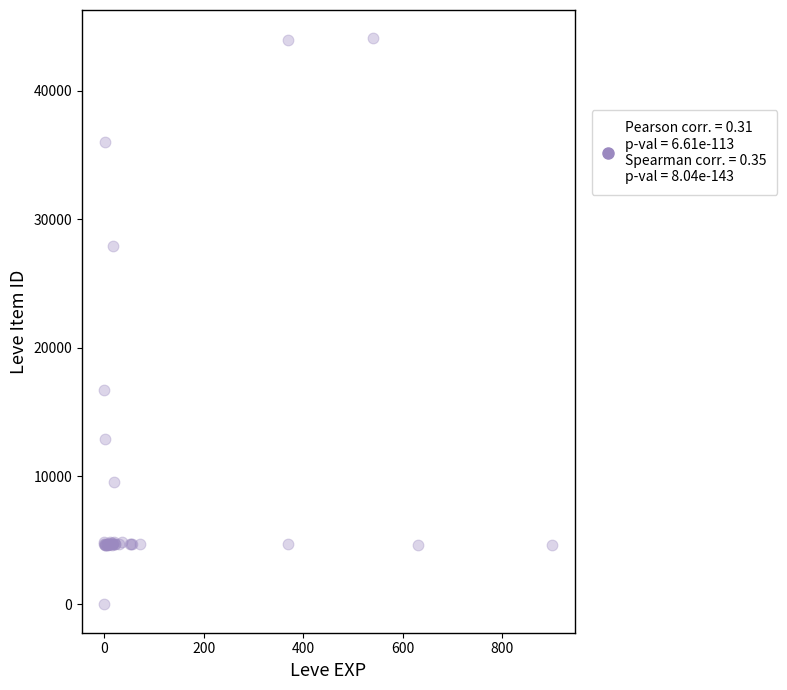

What Y value in the scatter plot is closest to 22050?

16734